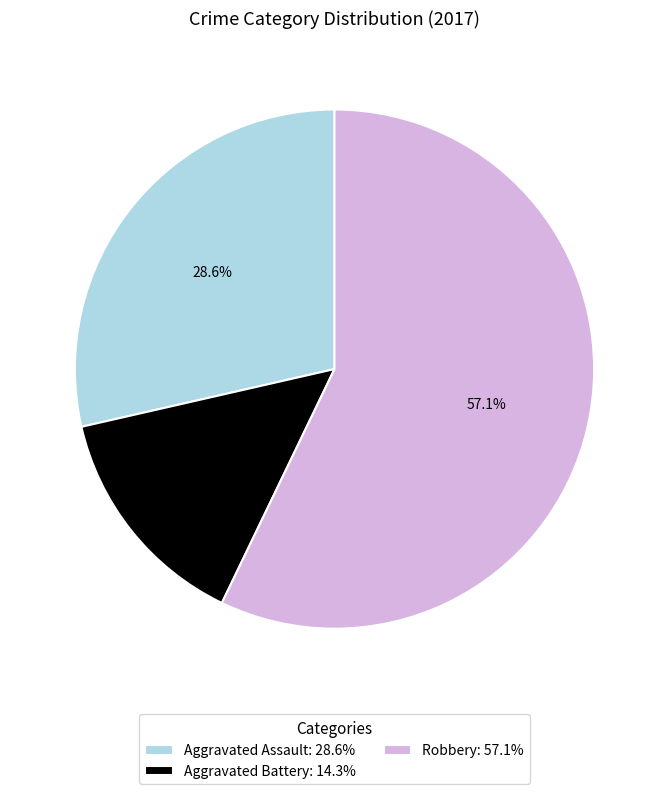

Approximately how many times larger is the value at Robbery: 57.1% compared to Aggravated Assault: 28.6%?

2.0